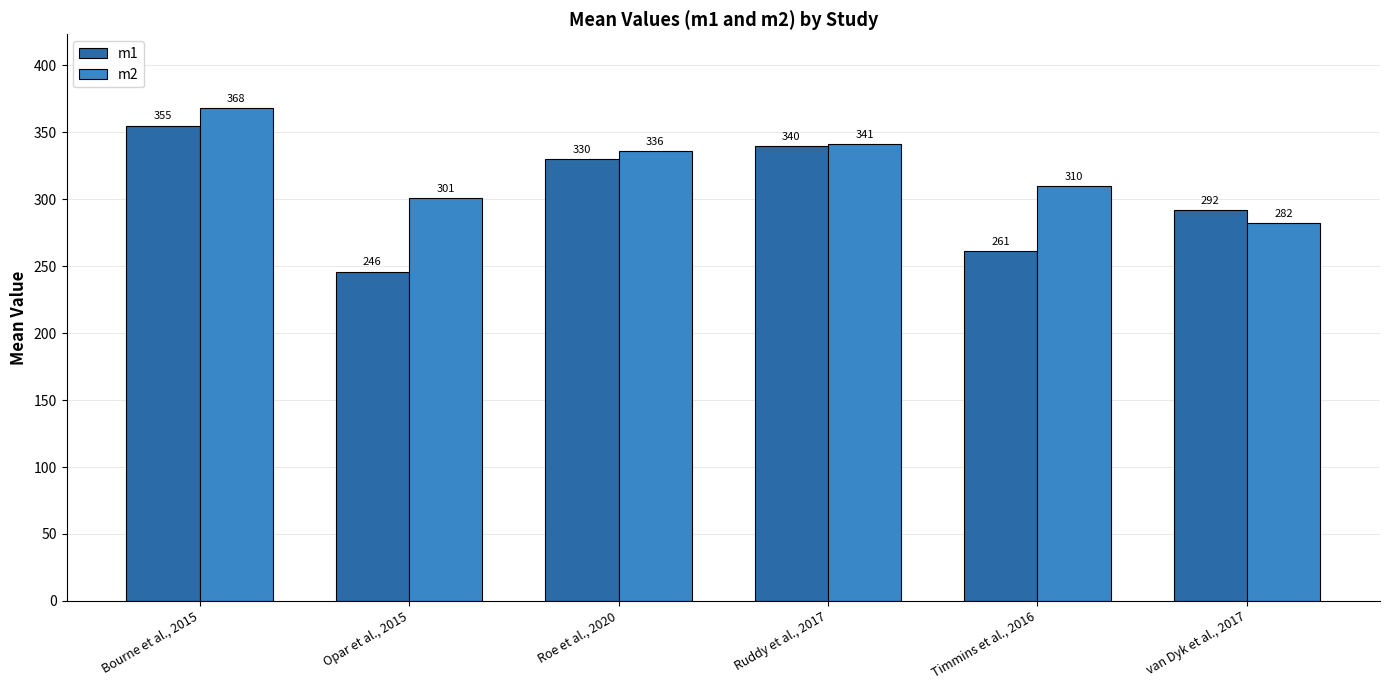

What is the spread (max minus min) of values at Opar et al., 2015?

55